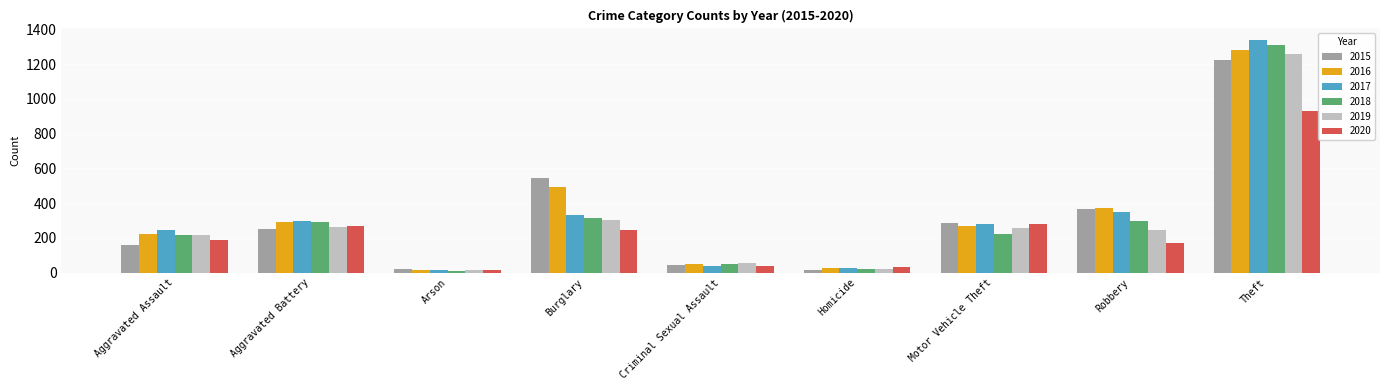

What position from the right is Aggravated Battery?

8